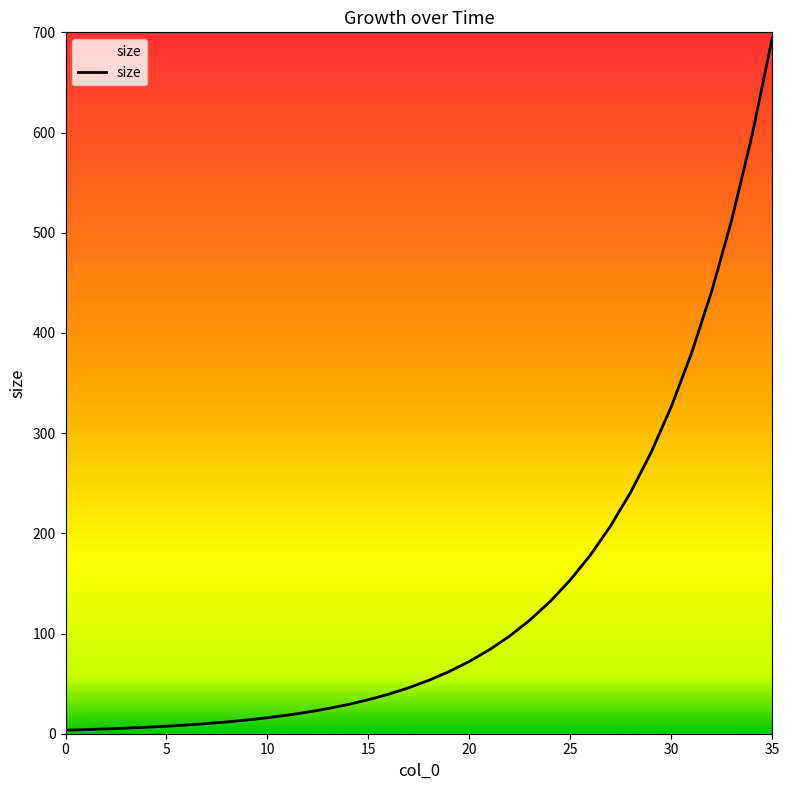

How many values are below 53?

18